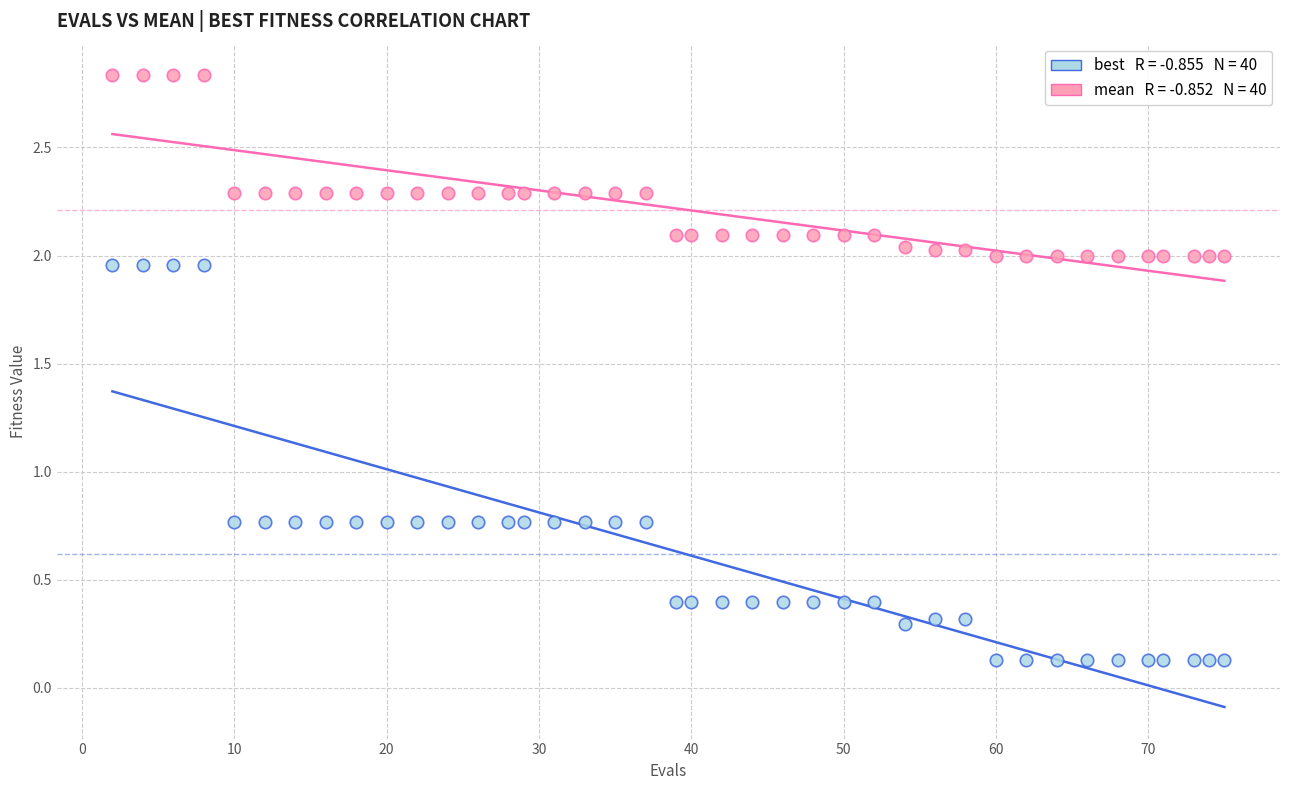

Across all data points, what is the range of X values (max minus min)?

73.0